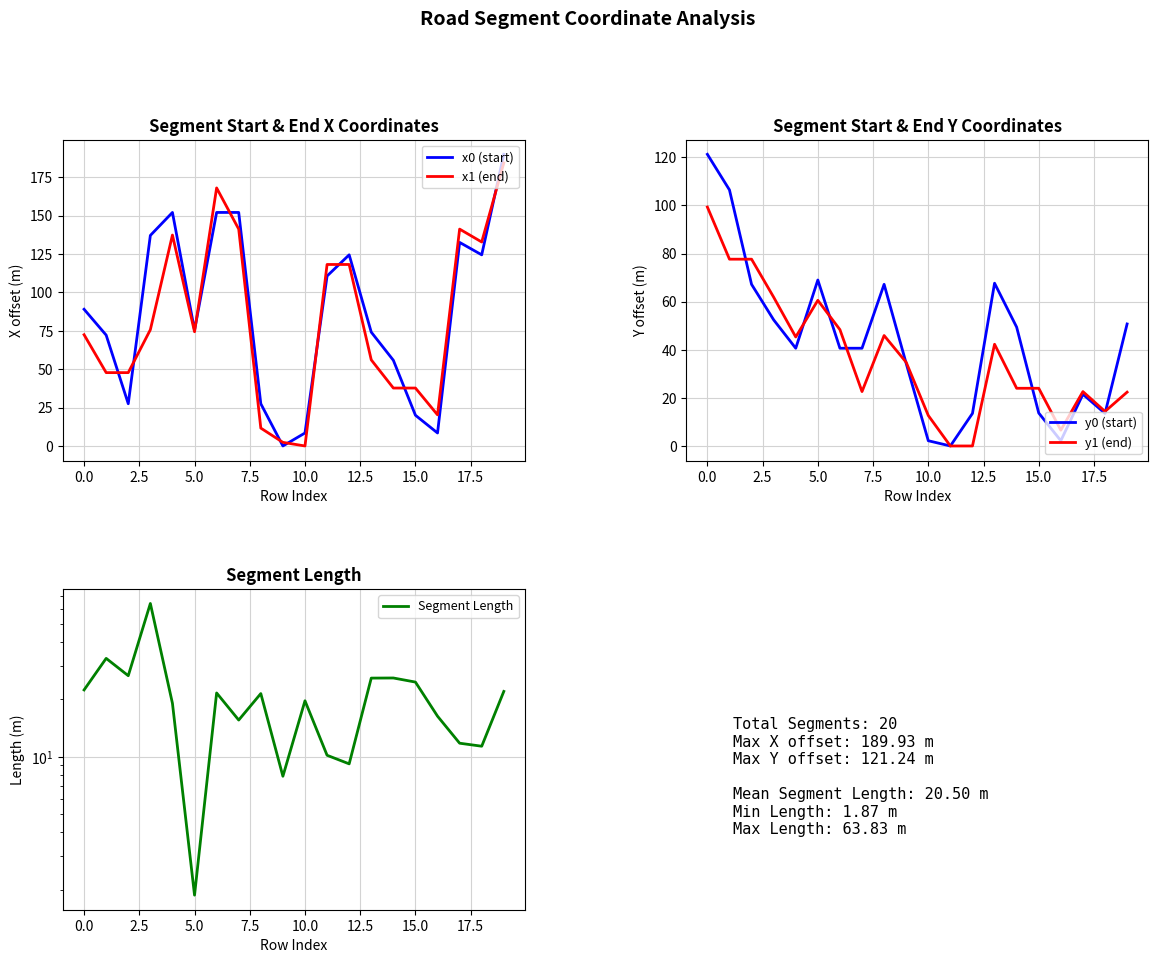

Is the value of x1 (end) at 0.0 greater than the value of x0 (start) at 15.0?

Yes